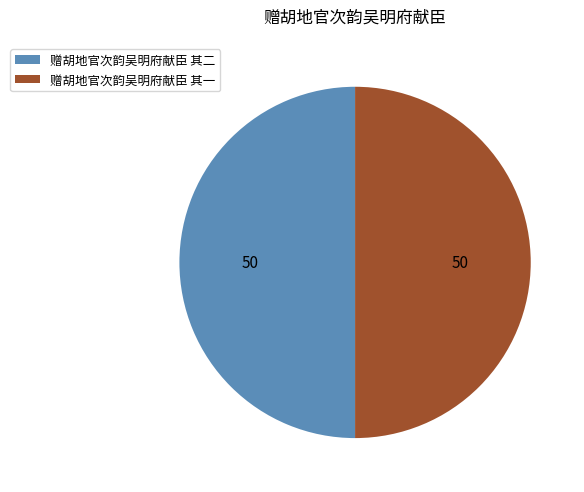

What is the ratio of the value at 赠胡地官次韵吴明府献臣 其二 to the value at 赠胡地官次韵吴明府献臣 其一?

1.0